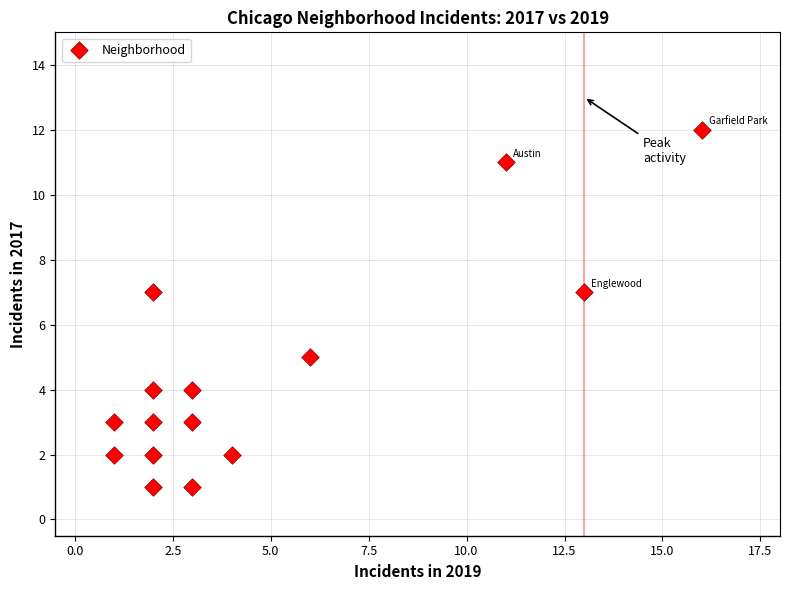

What is the range of X values (max minus min)?

15